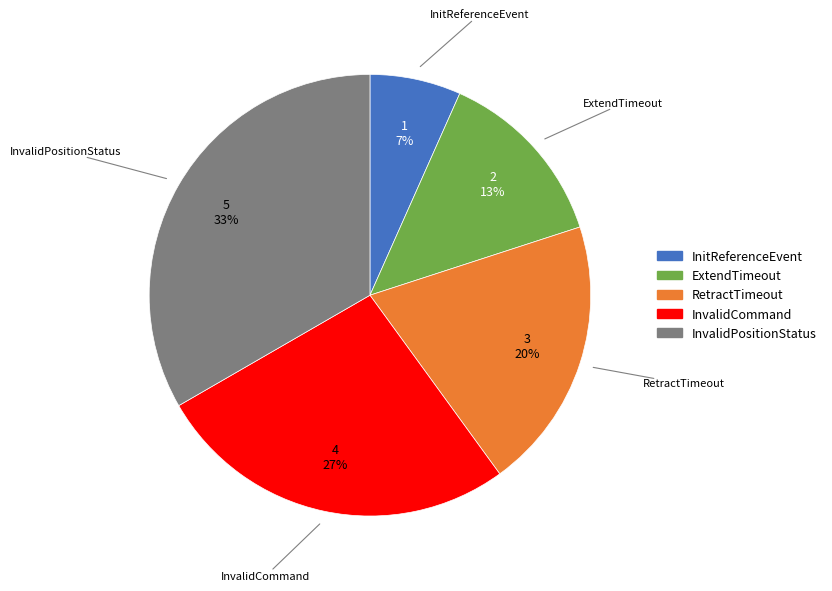

Between InitReferenceEvent and InvalidPositionStatus, which is larger?

InvalidPositionStatus